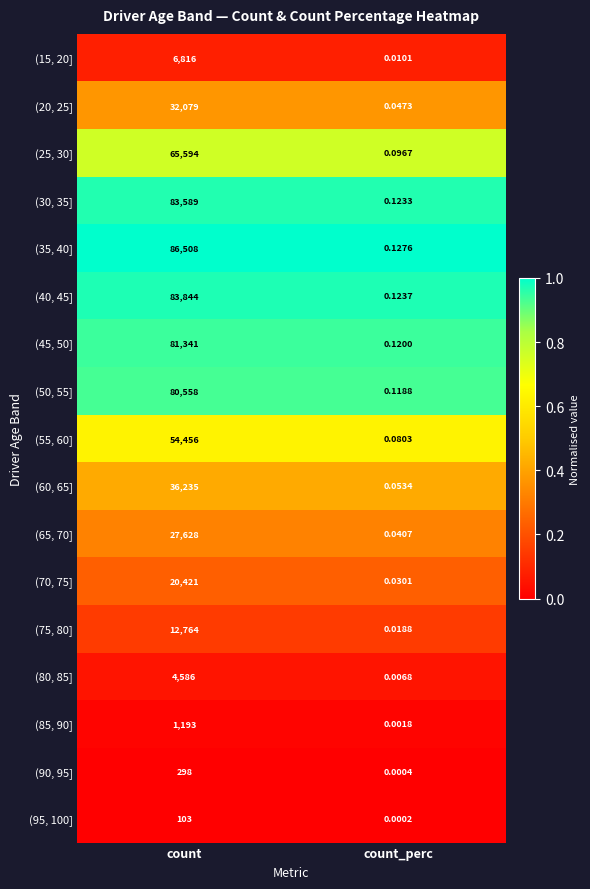

At which label does (30, 35] reach its peak?

count